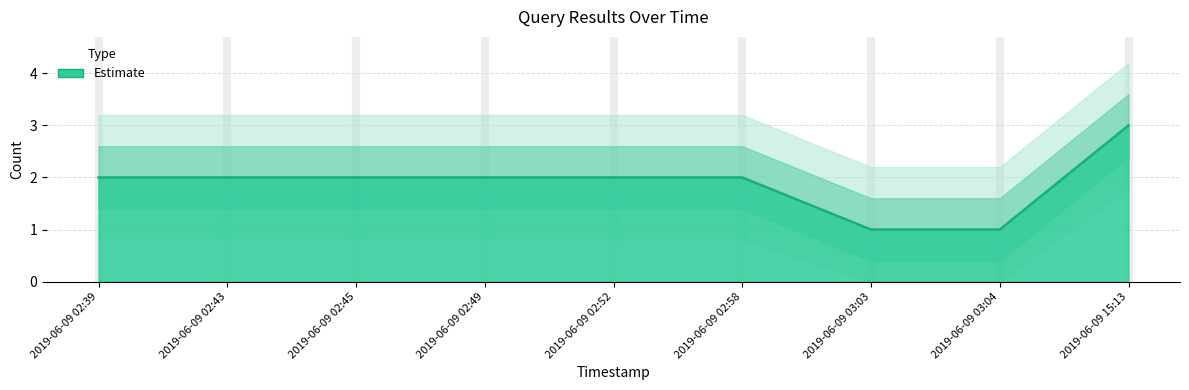

Which label corresponds to the smallest value in the chart?

2019-06-09 03:03